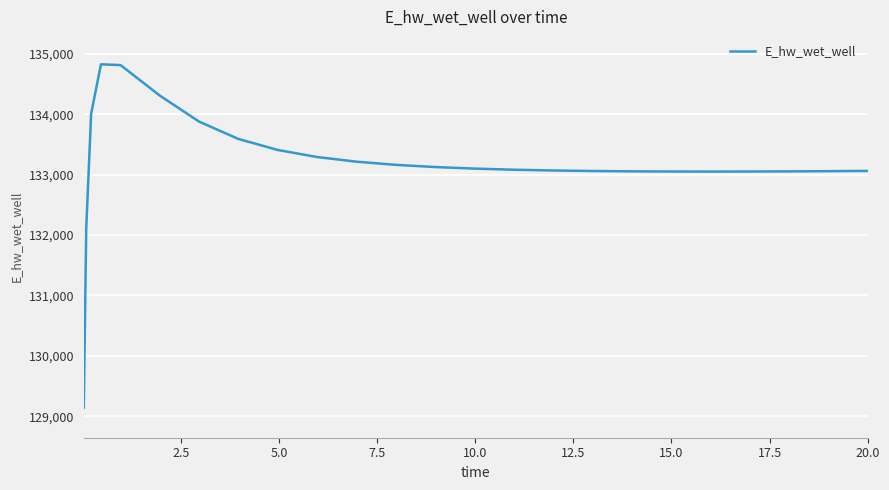

What is the maximum value shown in the chart?

134824.8